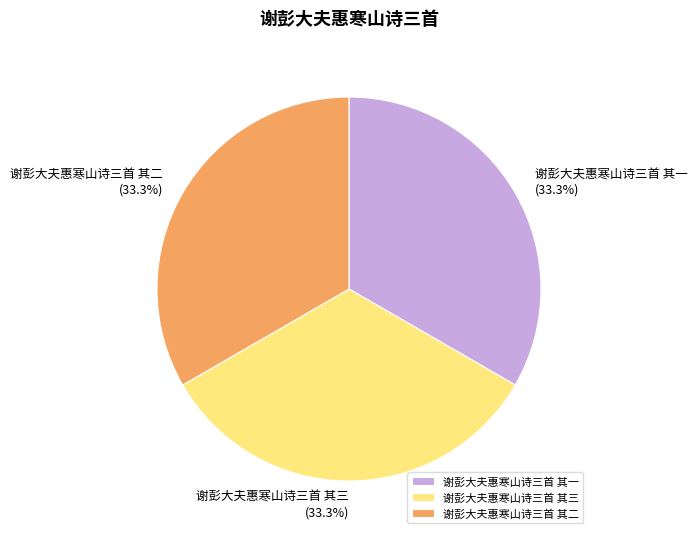

Is the sum of 谢彭大夫惠寒山诗三首 其三 and 谢彭大夫惠寒山诗三首 其一 greater than half?

Yes